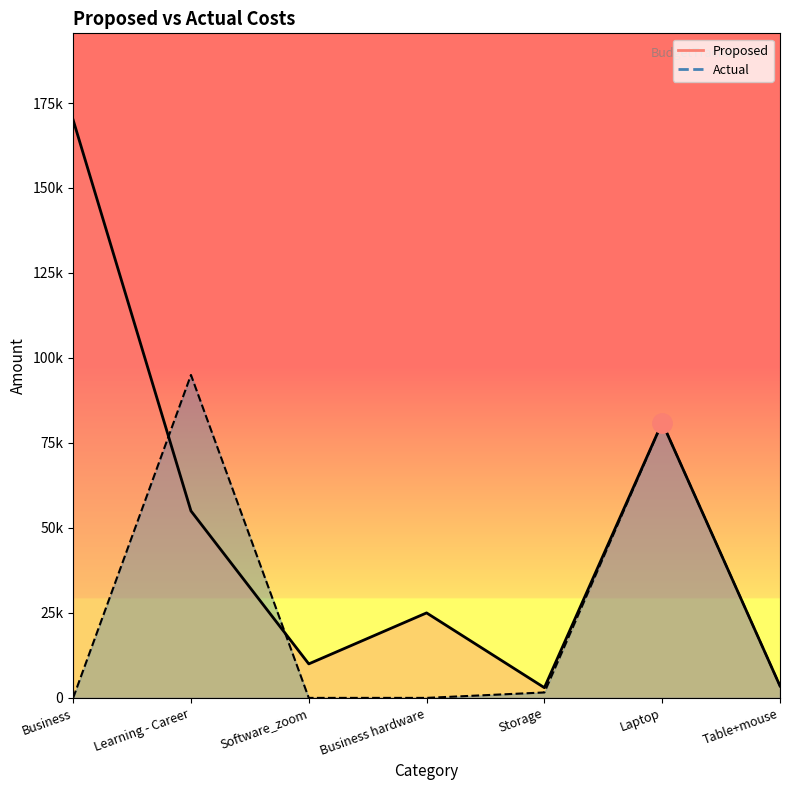

At which label is Actual closest to 47500?

Laptop